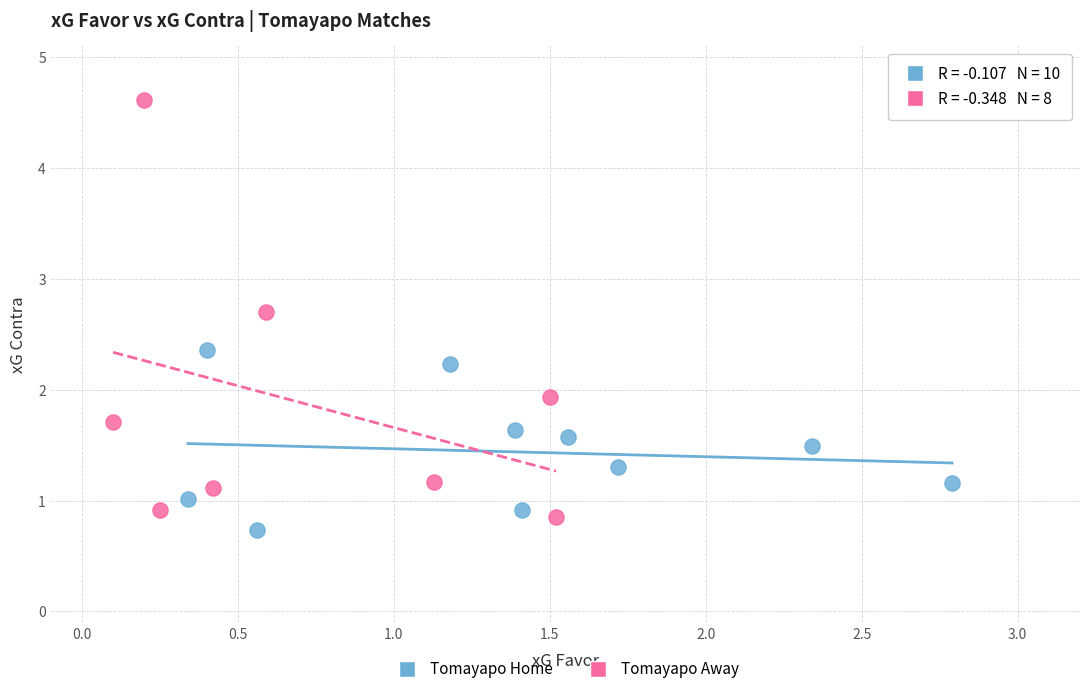

What are all the series names shown in the legend?

Tomayapo Home, Tomayapo Away